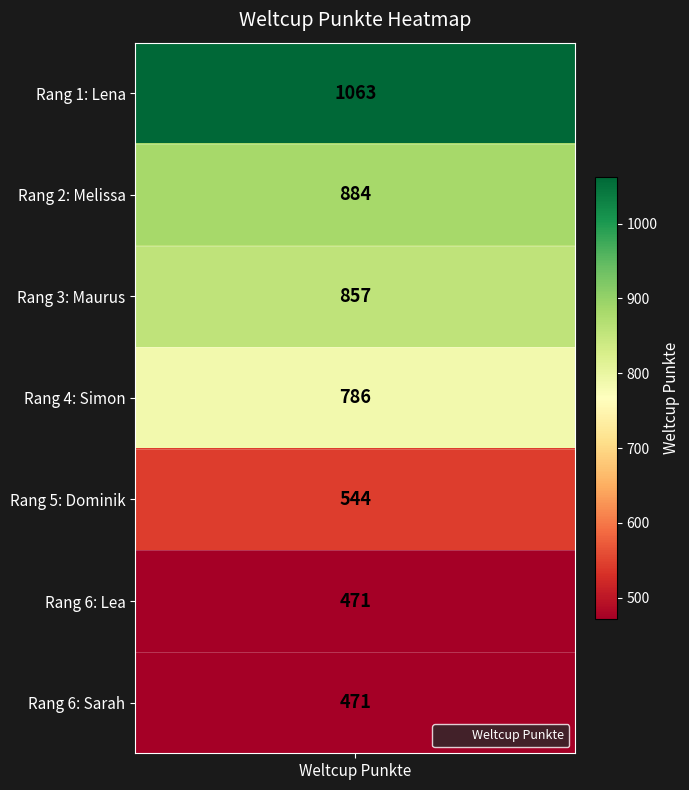

At which label does the data first exceed 786?

Lena